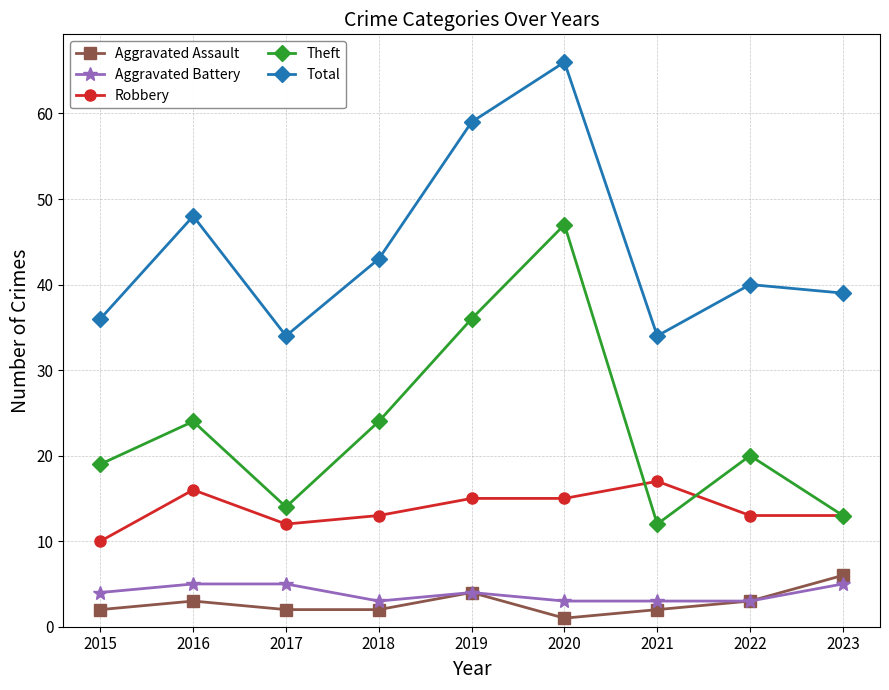

Between 2020 and 2022, which series saw the biggest shift?

Theft